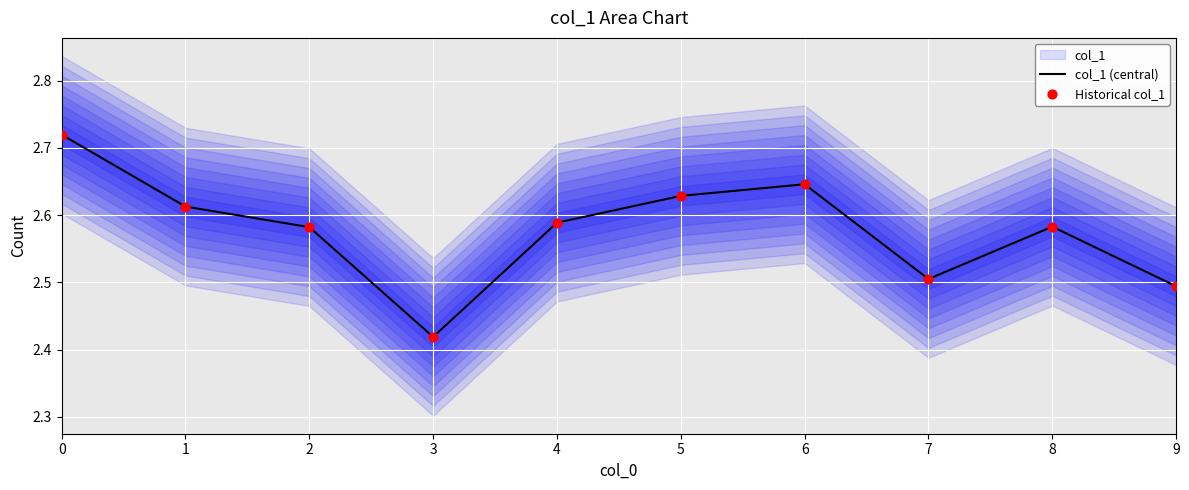

At how many categories does at least one series exceed 2?

10